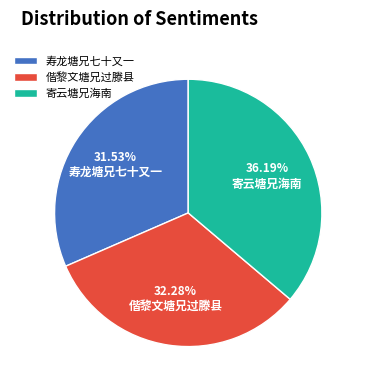

True or false: 寿龙塘兄七十又一 accounts for 32% of the total.

True